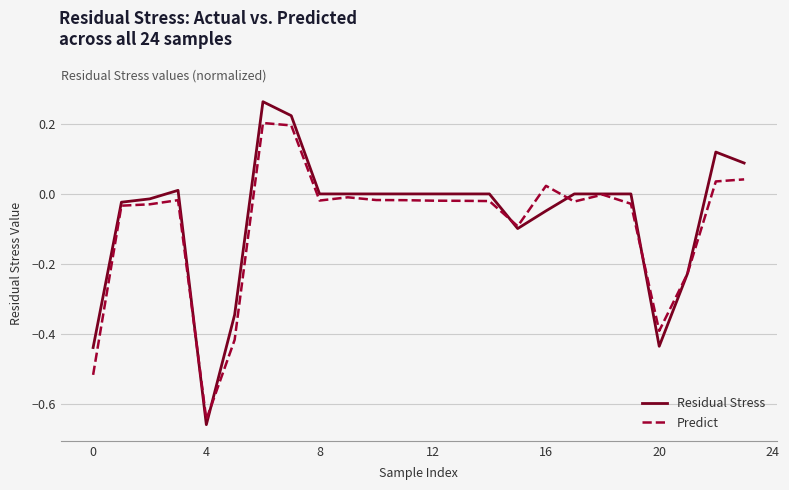

Rank the series by their maximum value, from lowest to highest.

Predict, Residual Stress